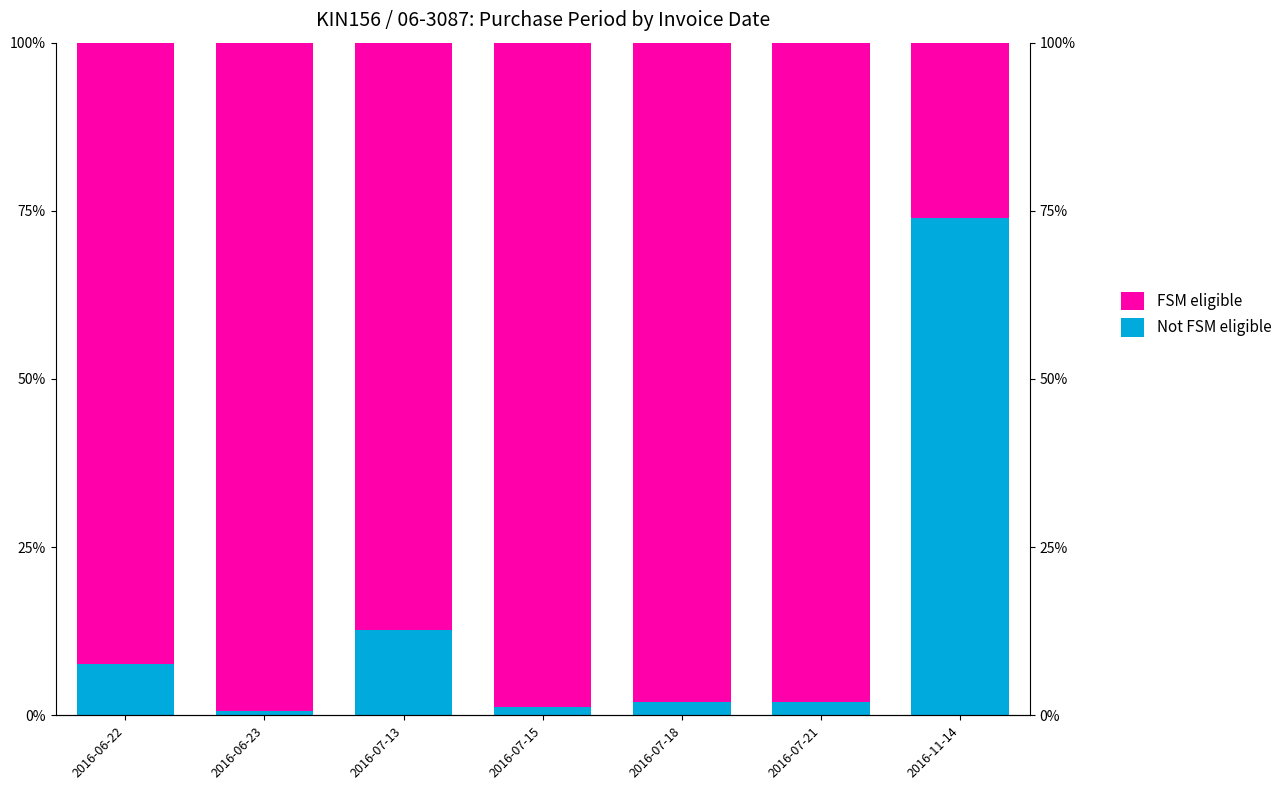

Does the chart contain any negative values?

No